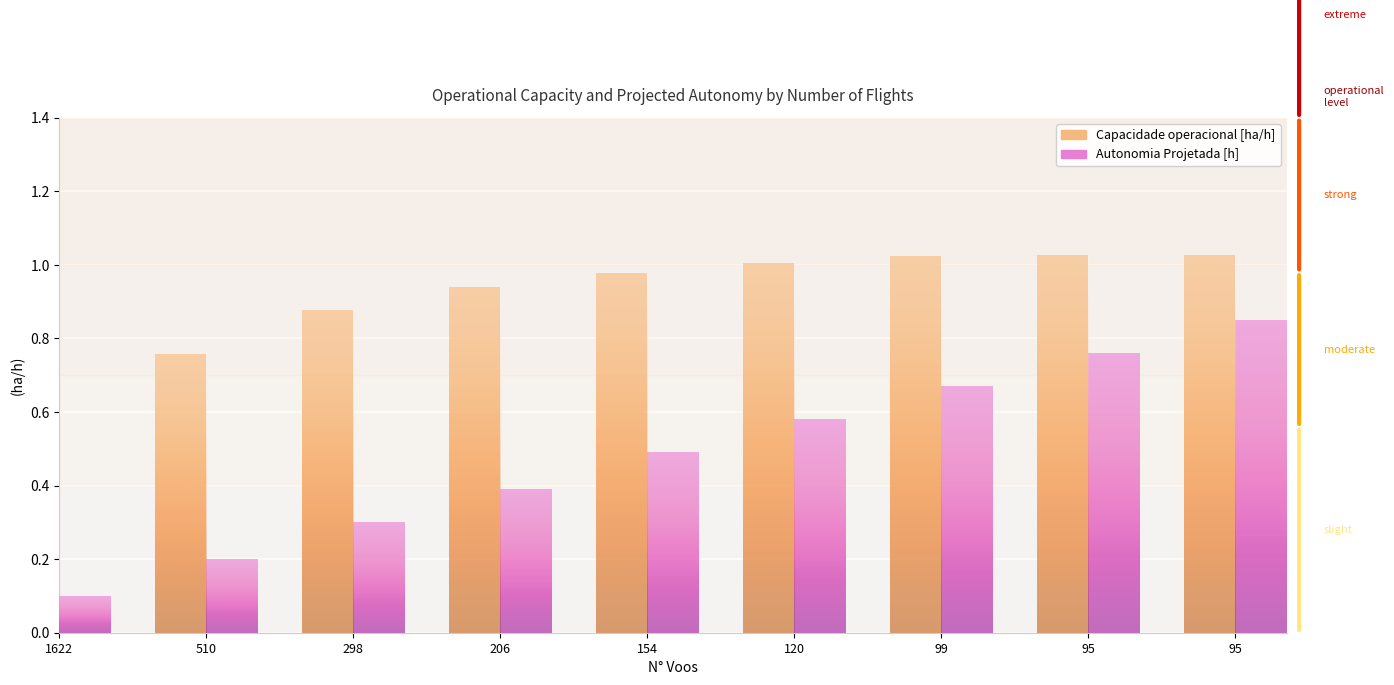

Which series has the largest total across all categories?

Capacidade operacional [ha/h]